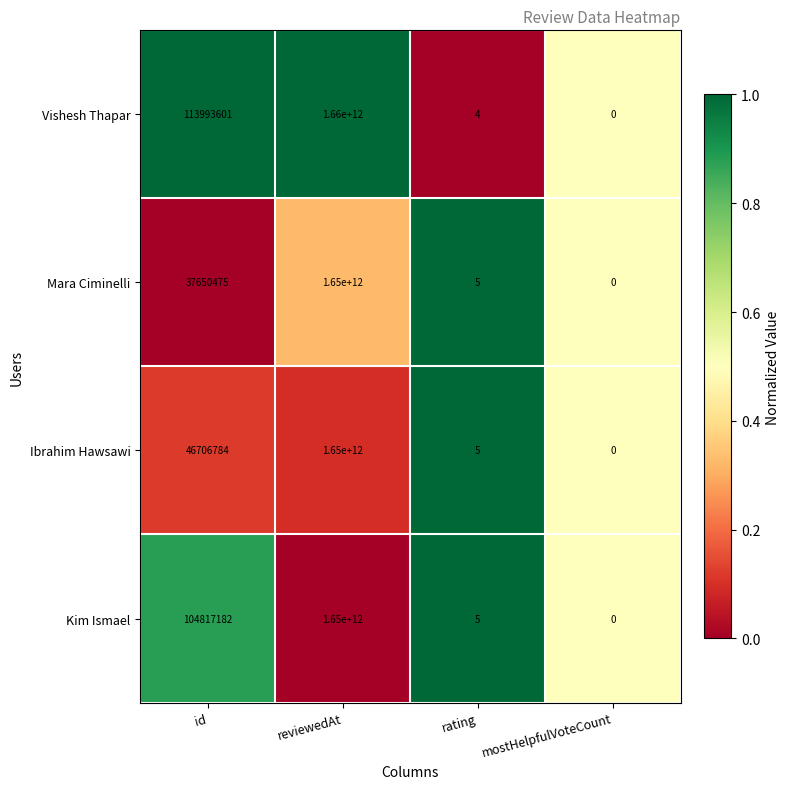

Reading left to right, list all the values displayed in this chart.

Vishesh Thapar: id=113993601	reviewedAt=1660000000000	rating=4	mostHelpfulVoteCount=0
Mara Ciminelli: id=37650475	reviewedAt=1650000000000	rating=5	mostHelpfulVoteCount=0
Ibrahim Hawsawi: id=46706784	reviewedAt=1650000000000	rating=5	mostHelpfulVoteCount=0
Kim Ismael: id=104817182	reviewedAt=1650000000000	rating=5	mostHelpfulVoteCount=0